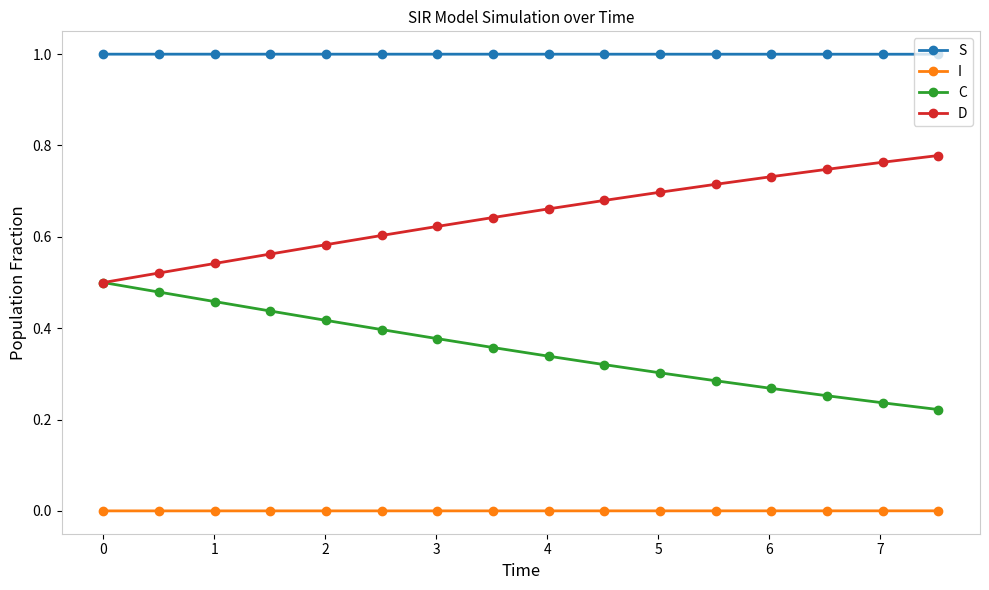

Rank the series by their maximum value, from highest to lowest.

S, D, C, I